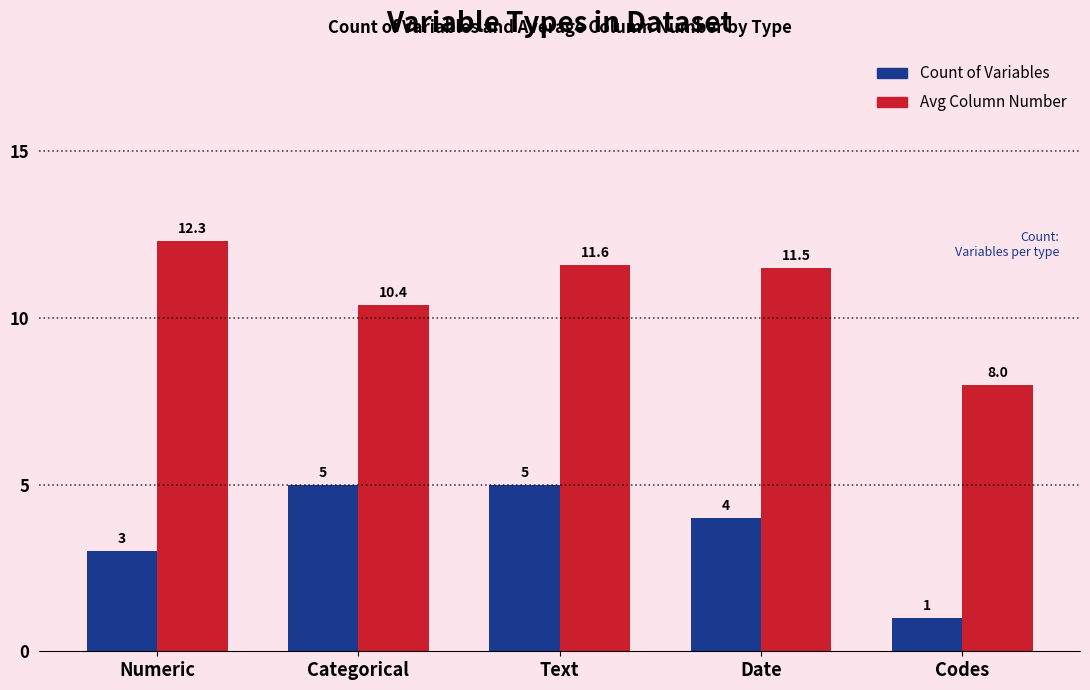

Is the value of Count of Variables at Codes greater than the value of Avg Column Number at Numeric?

No